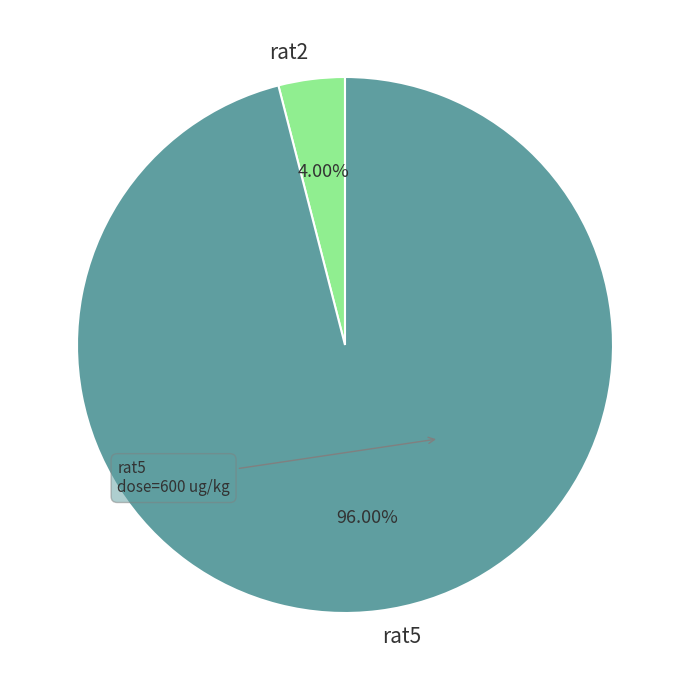

To the nearest percent, what portion does rat5 represent?

96%